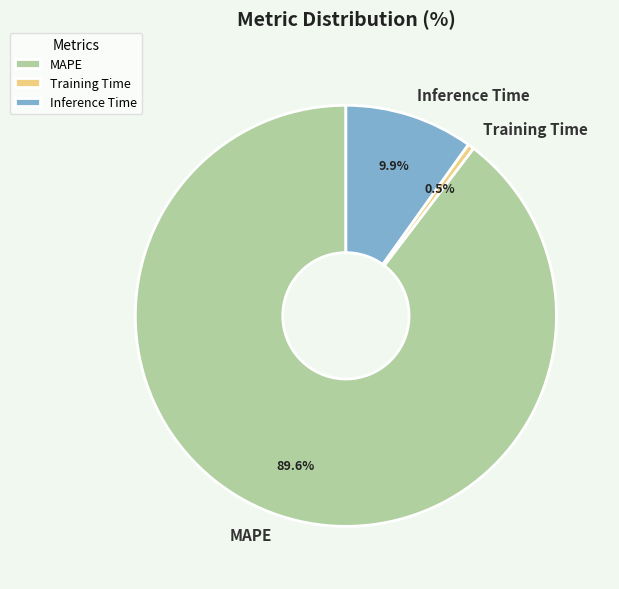

Do Training Time and MAPE together represent more than half of the pie?

Yes